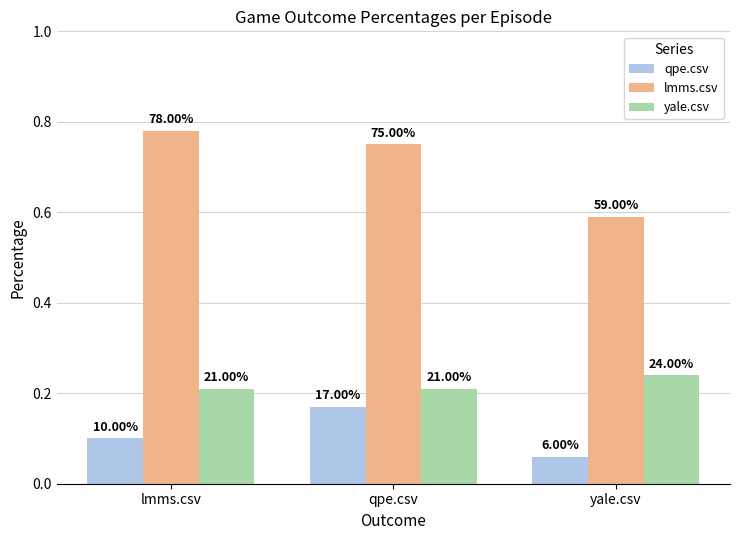

The value of yale.csv at yale.csv is 0.4. True or false?

False